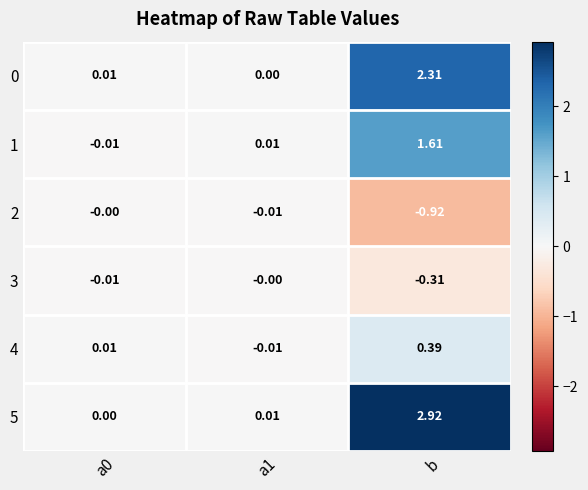

Count the number of categories in the chart.

3